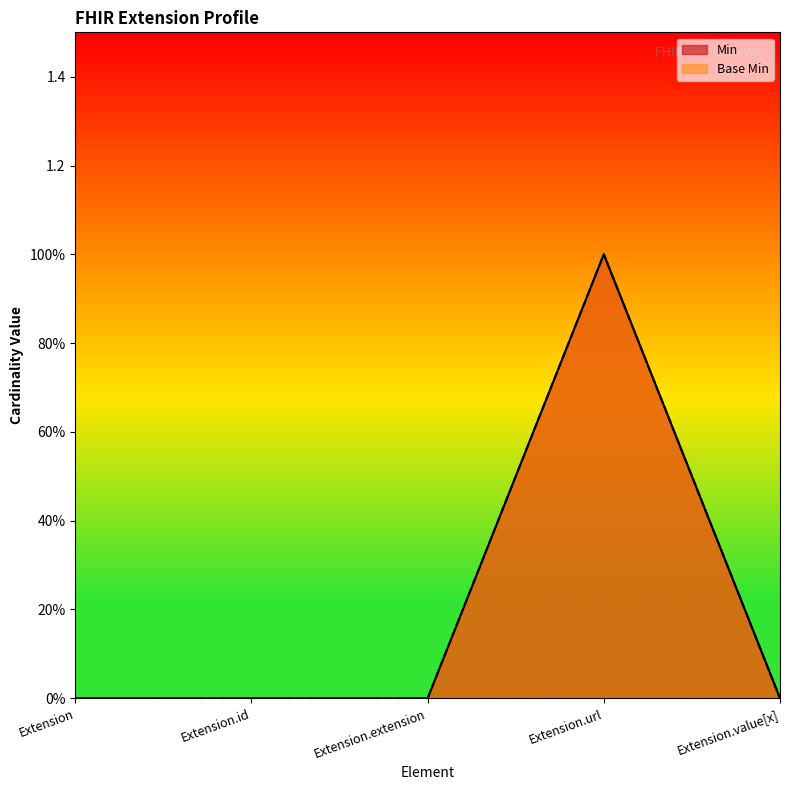

The value of Base Min at Extension.value[x] is -1. True or false?

False